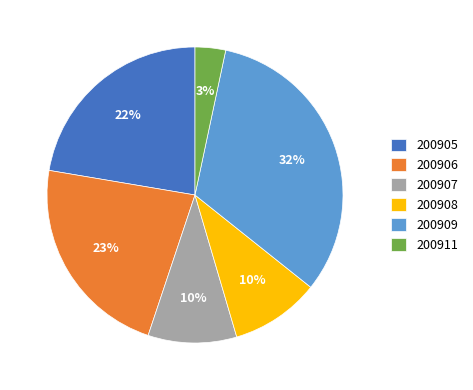

To the nearest percent, what is the average slice percentage?

17%